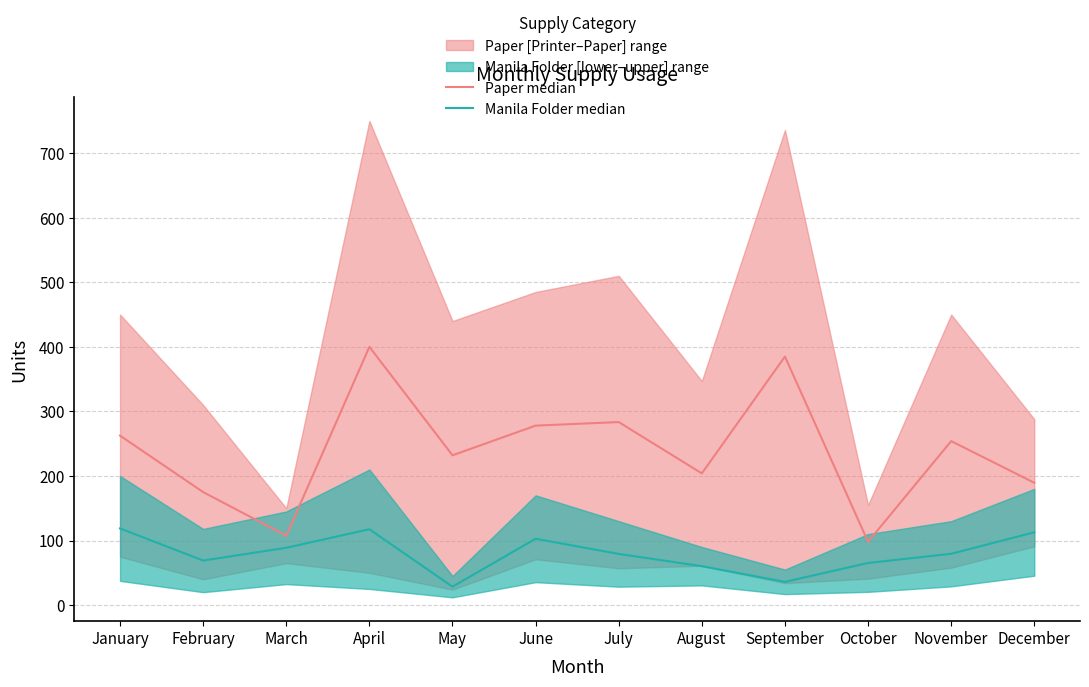

True or false: Manila Folder median has a value of 60.7 at April.

False